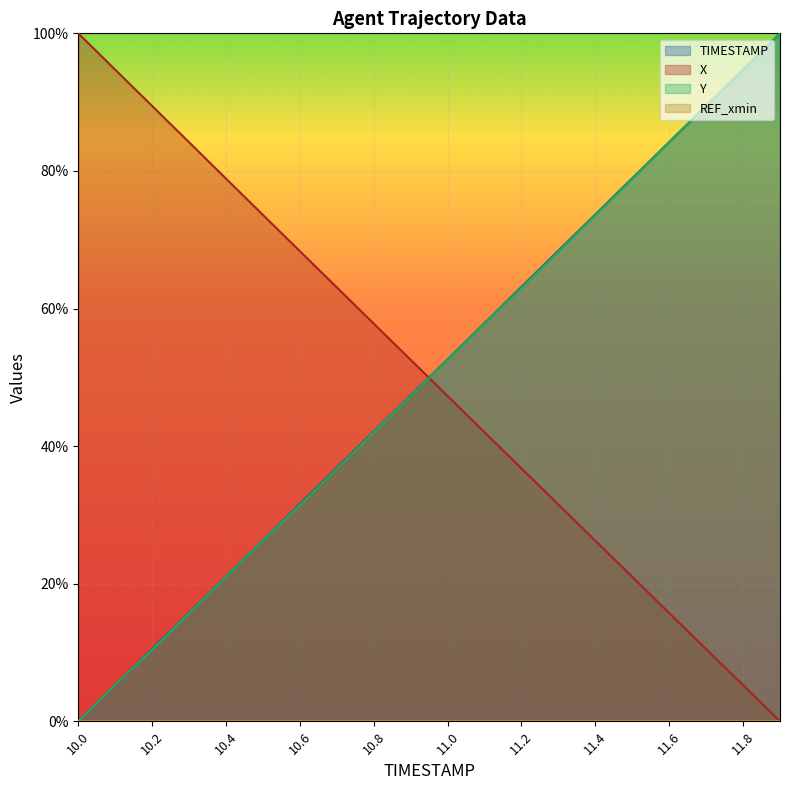

What position from the left is 10.2?

3